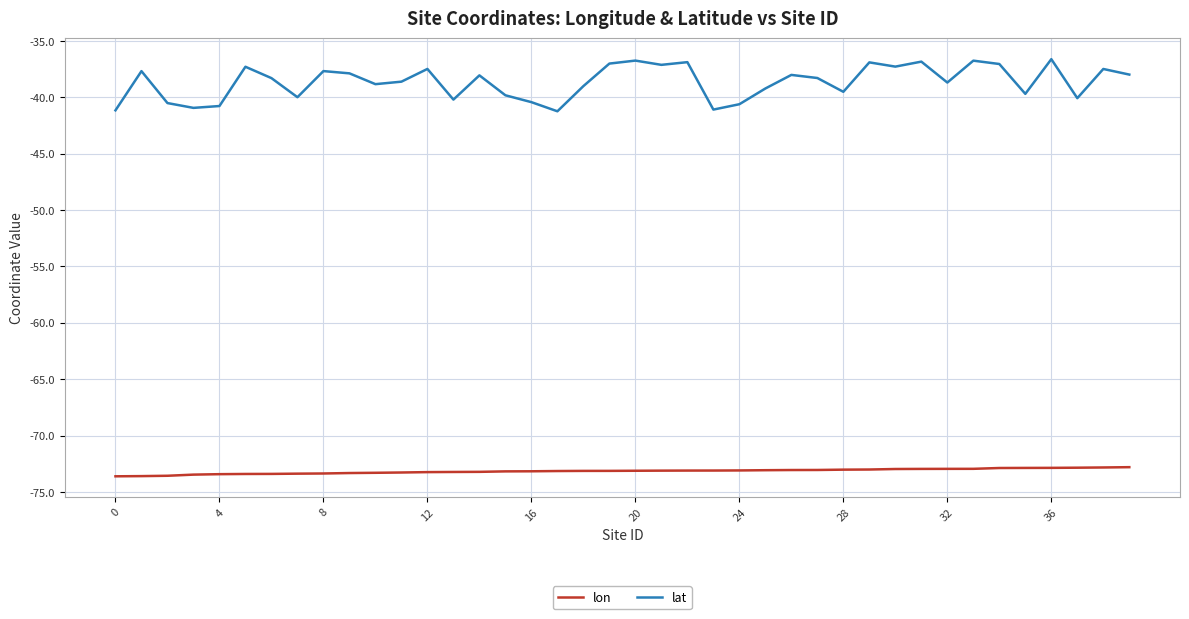

List the series in order of their peak value, lowest first.

lon, lat